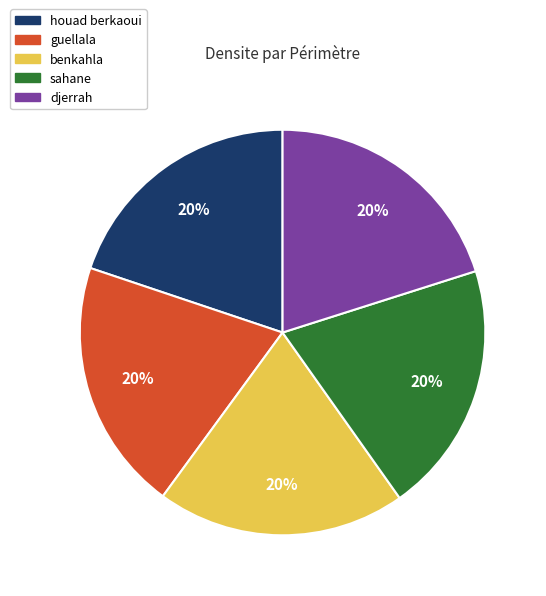

How many slices are in this pie chart?

5